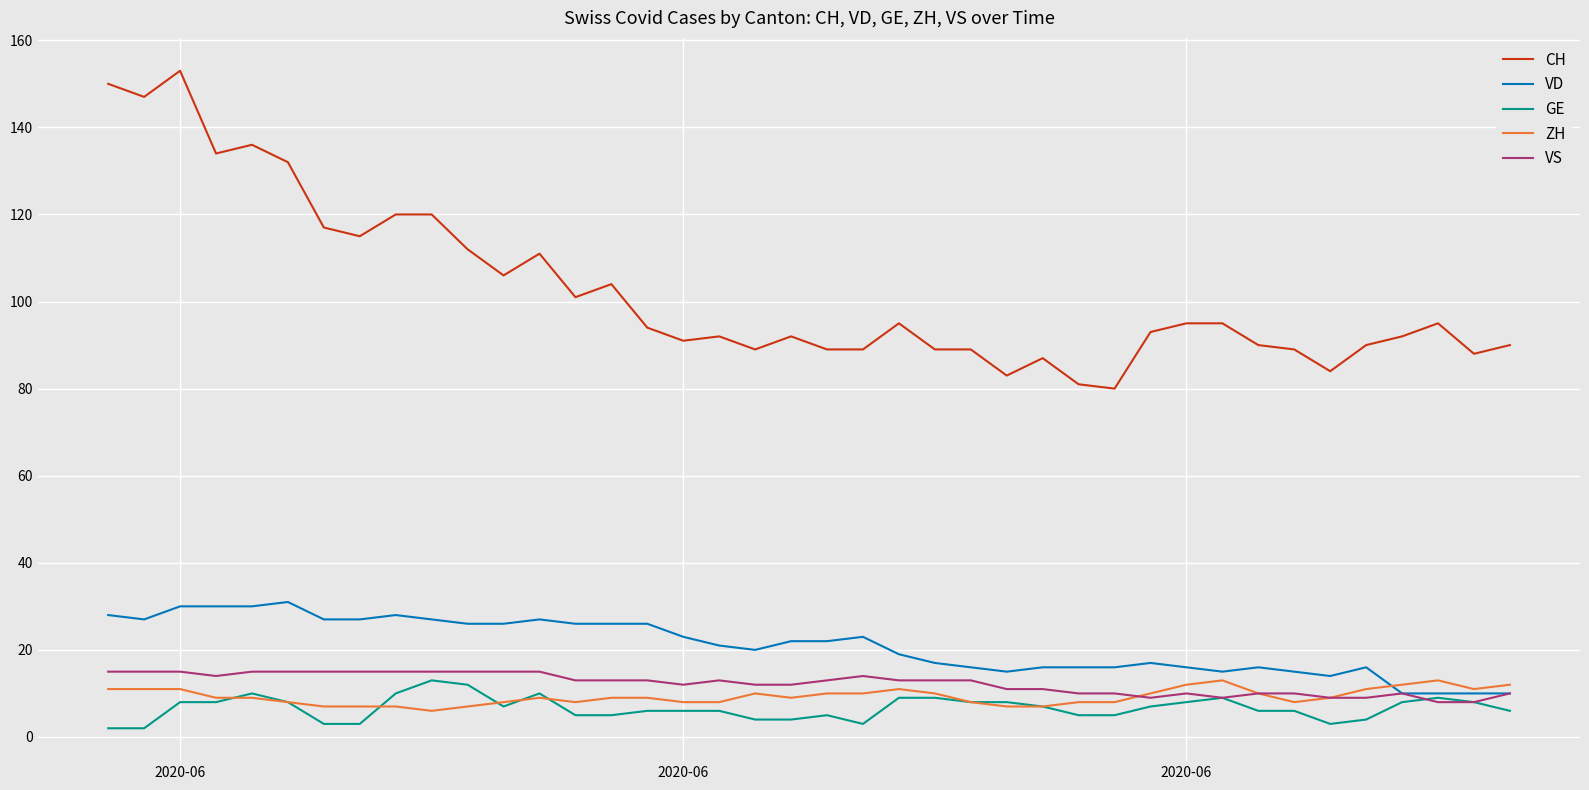

True or false: VS and CH cross at least once.

False